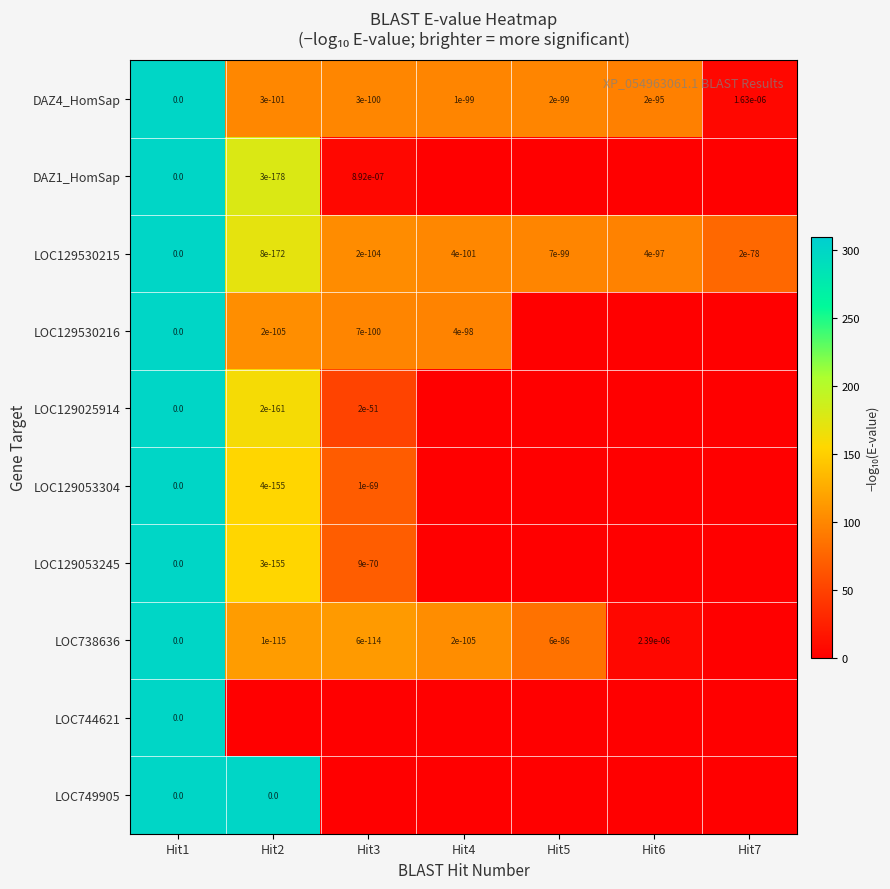

True or false: LOC129053245 has a value of 0.0 at Hit3.

True